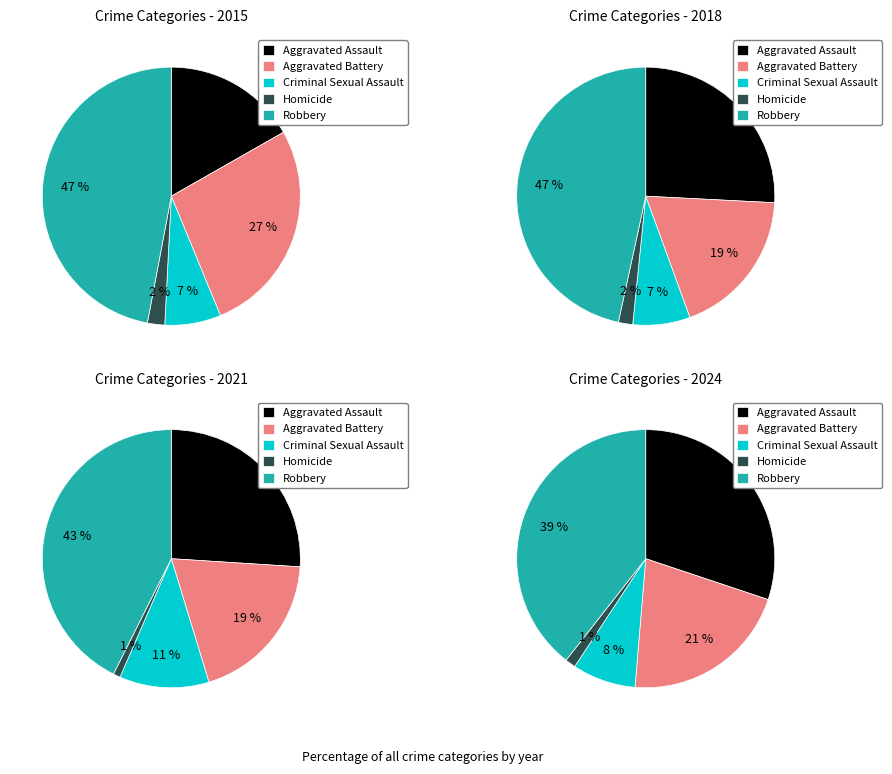

Is it true that Homicide is 2% of the pie?

True